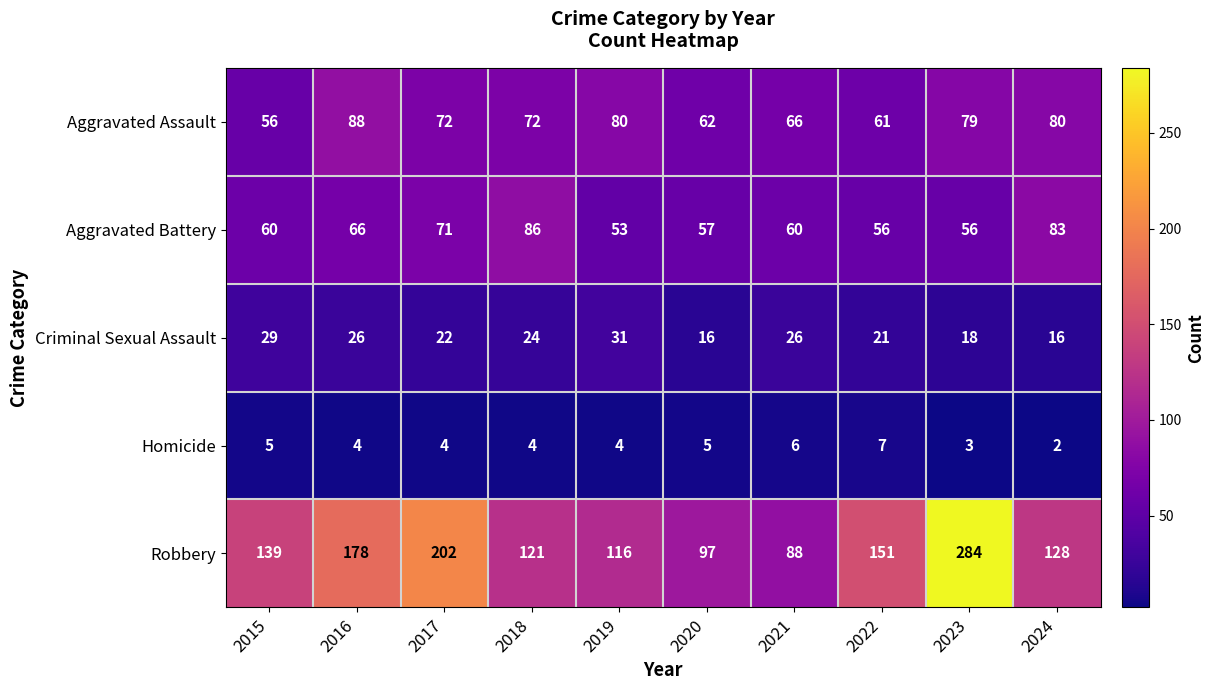

How many categories are shown in the chart?

10